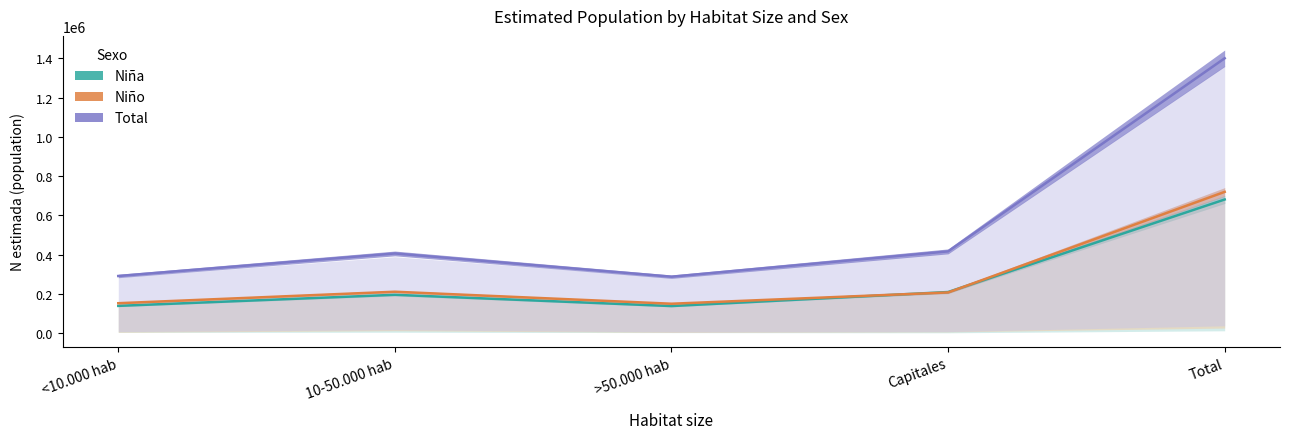

At which category does Total - N estimada reach its first local valley?

>50.000 hab